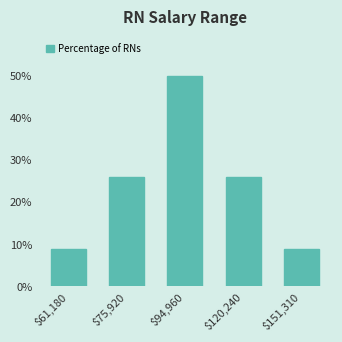

Reading left to right, transcribe all the data shown in this chart.

9	26	50	26	9